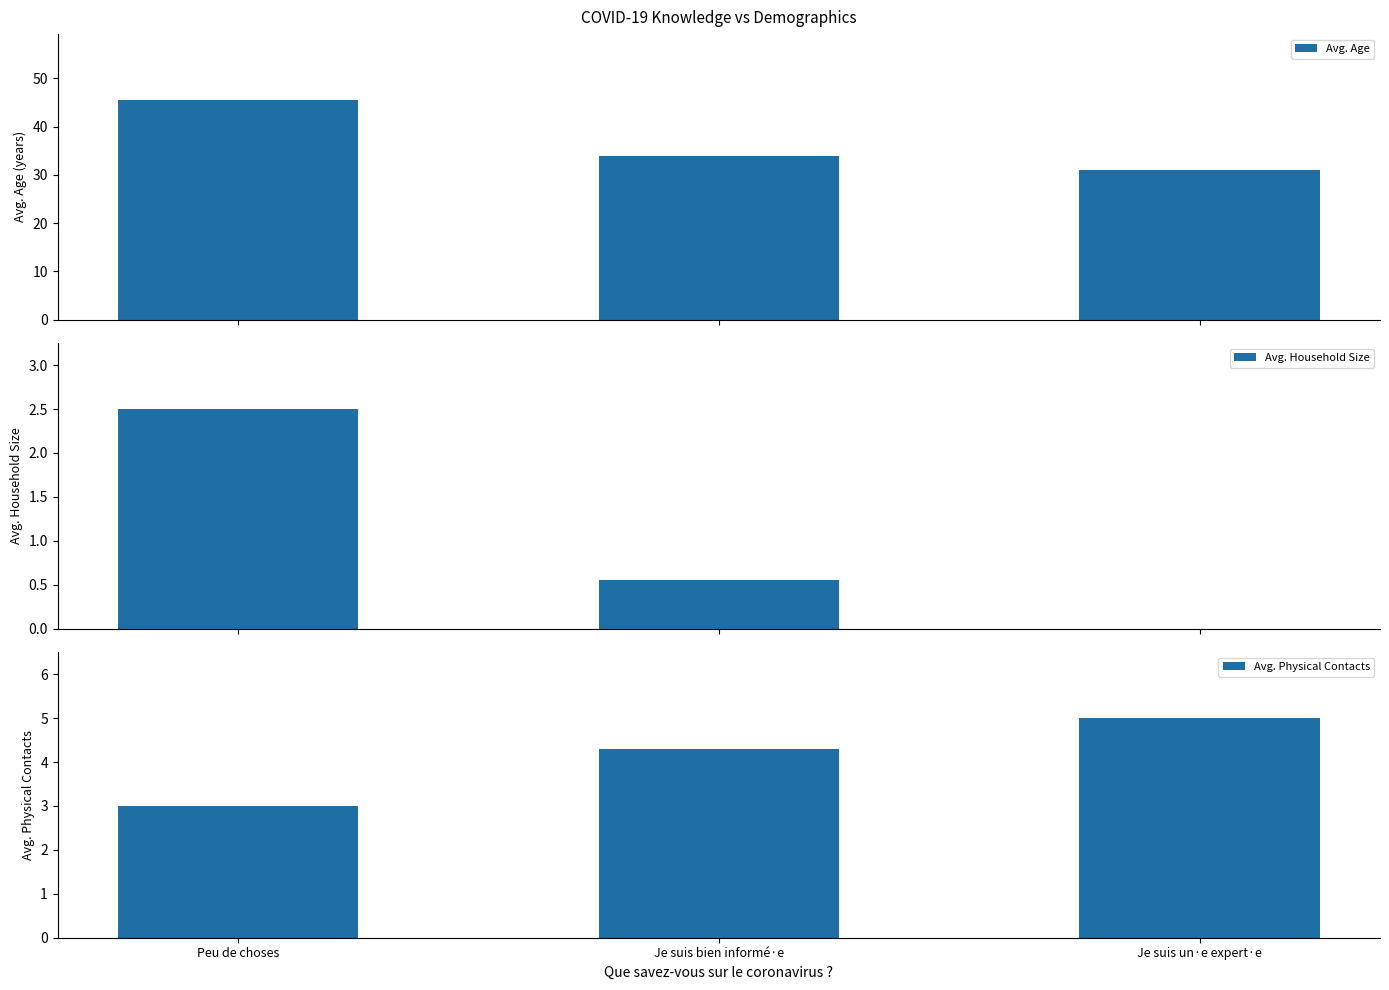

Which series has the widest spread of values?

Avg. Age